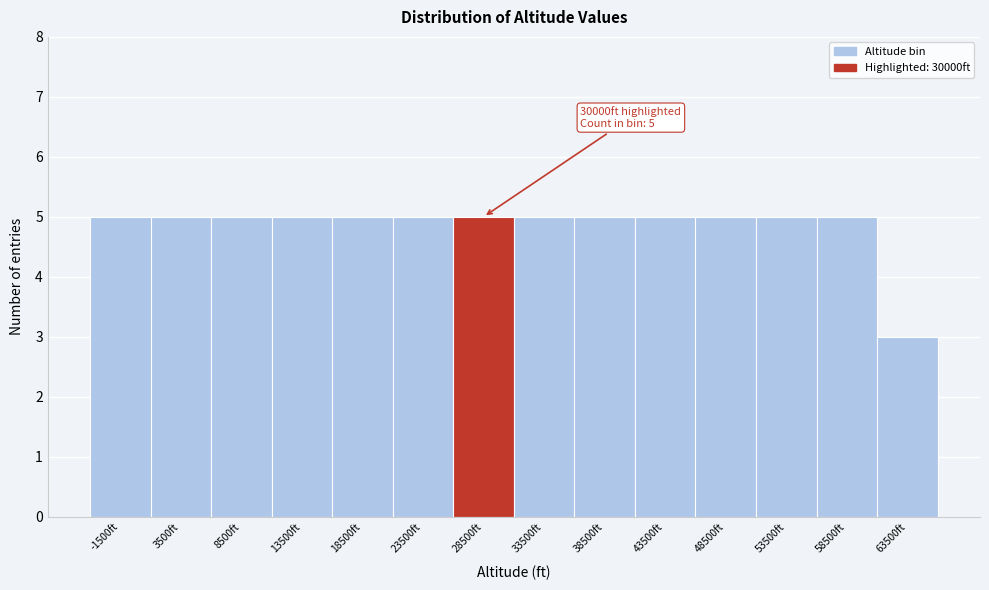

Reading left to right, extract all data points from this chart.

5	5	5	5	5	5	5	5	5	5	5	5	5	3